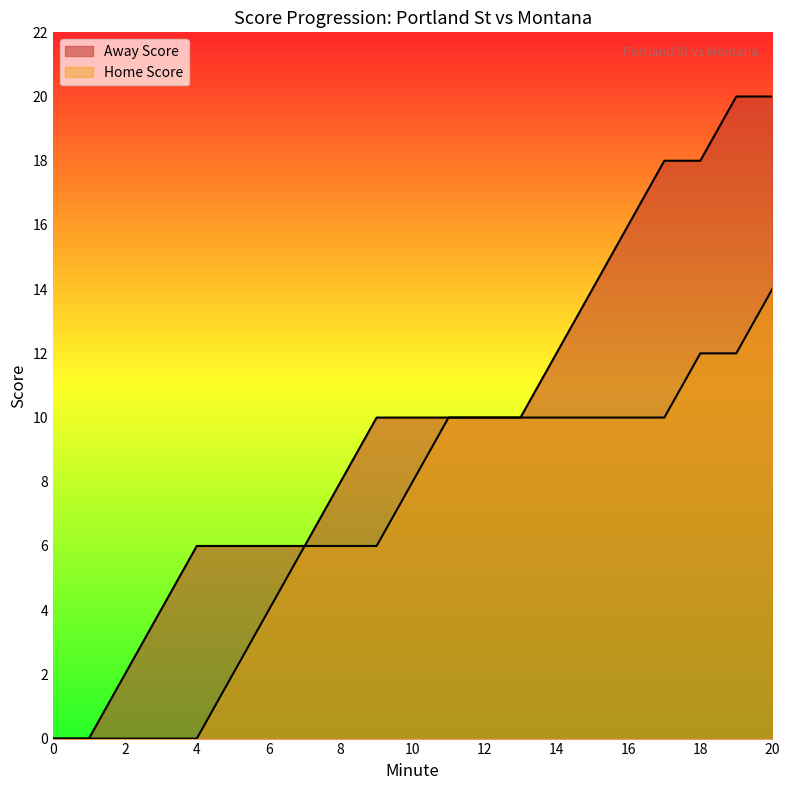

Does the chart display data point markers on the line(s)?

No